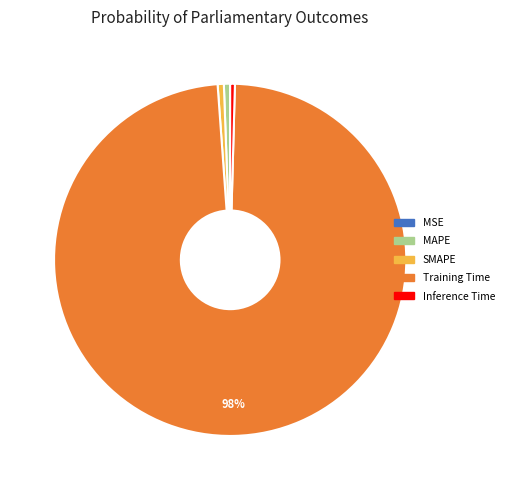

To the nearest percent, what is the average slice percentage?

20%